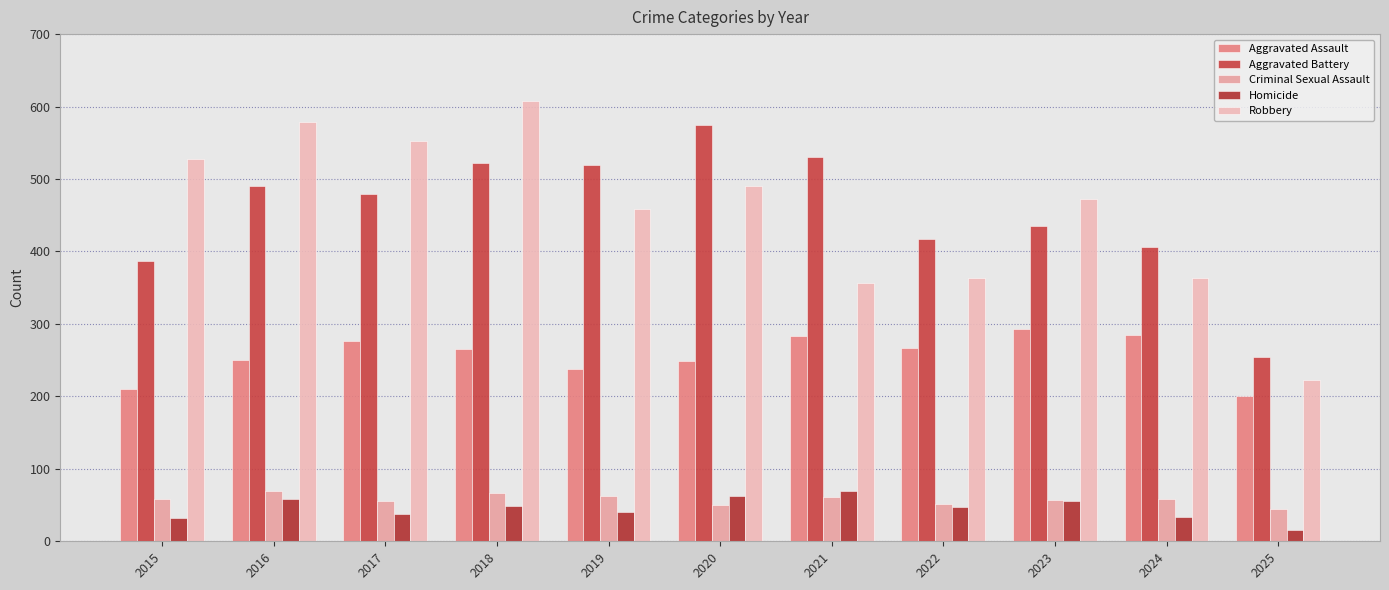

What is the sum of the Criminal Sexual Assault values at 2015 and 2020?

108